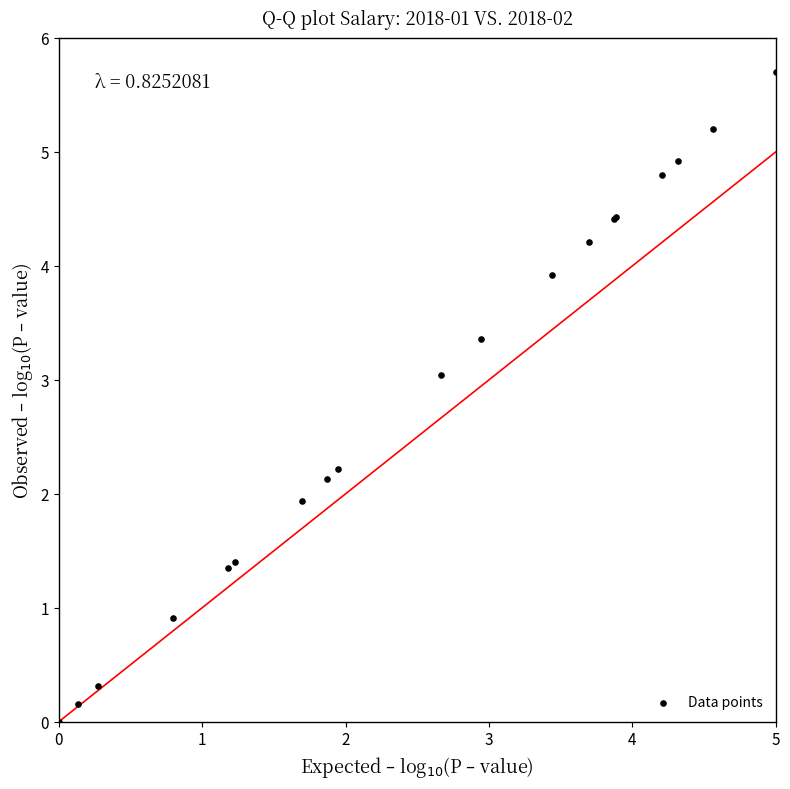

What Y value in the scatter plot is closest to 2?

1.9